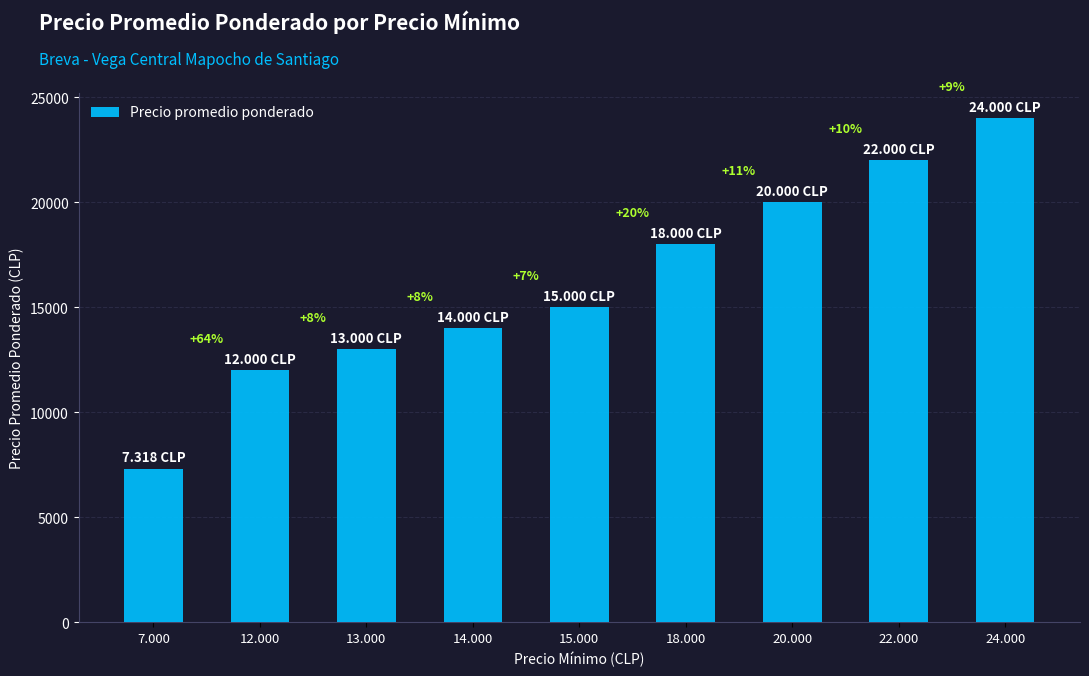

Which category has the lowest value across all series?

7.000